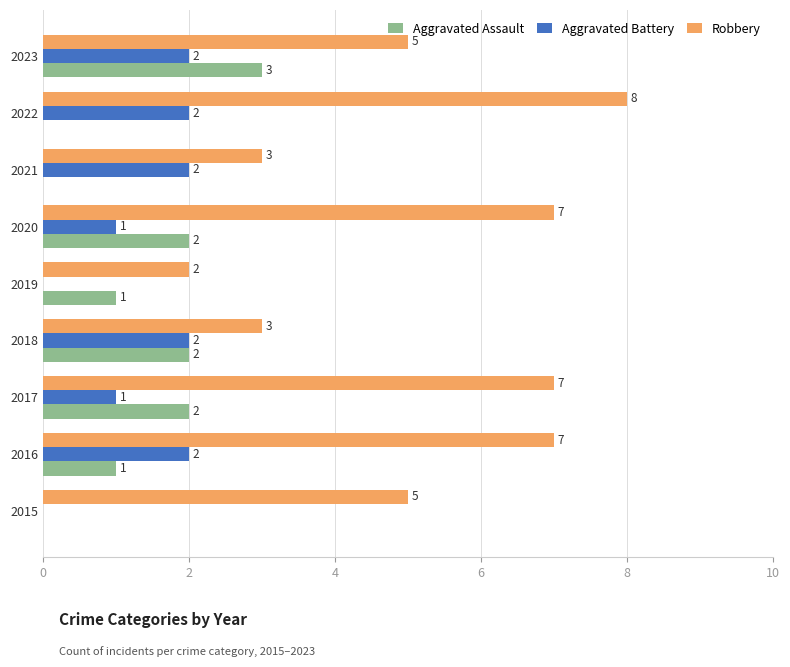

Is the value of Aggravated Assault at 2021 greater than the value of Robbery at 2020?

No